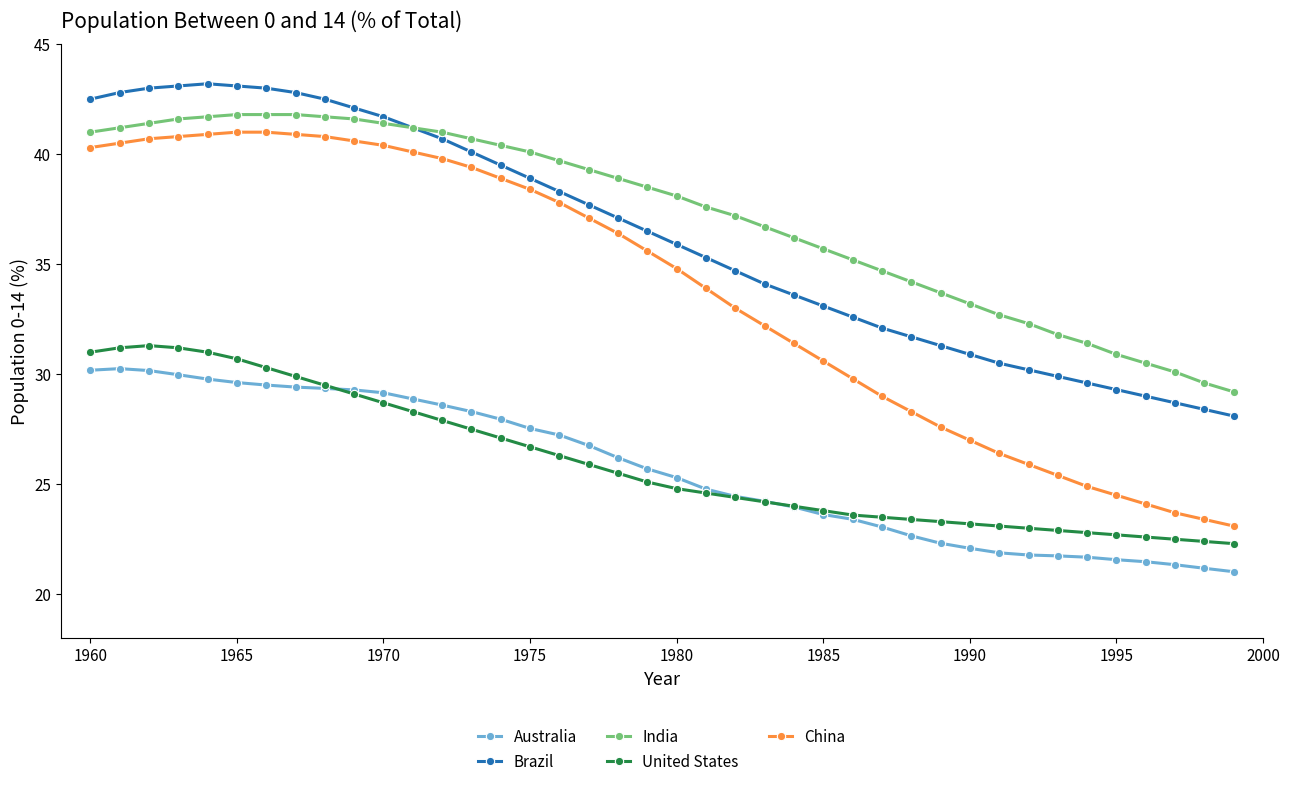

True or false: Brazil and United States cross at least once.

False